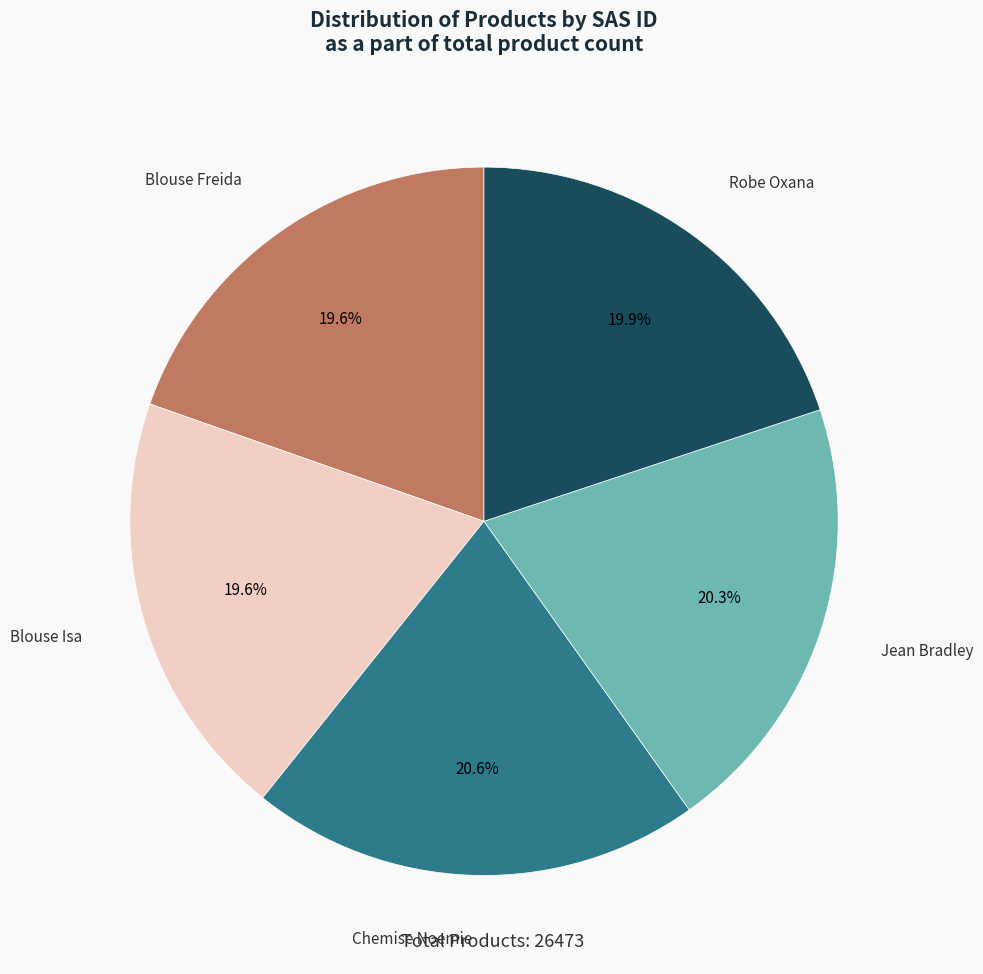

How many segments does this pie chart have?

5